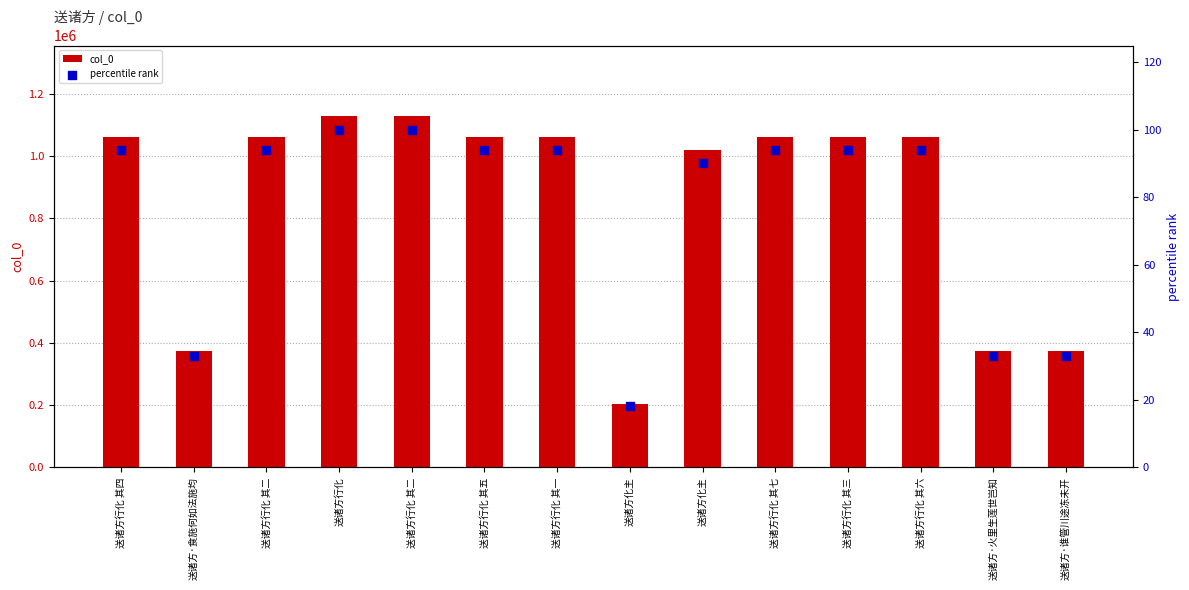

What are all the series names shown in the legend?

col_0, percentile rank